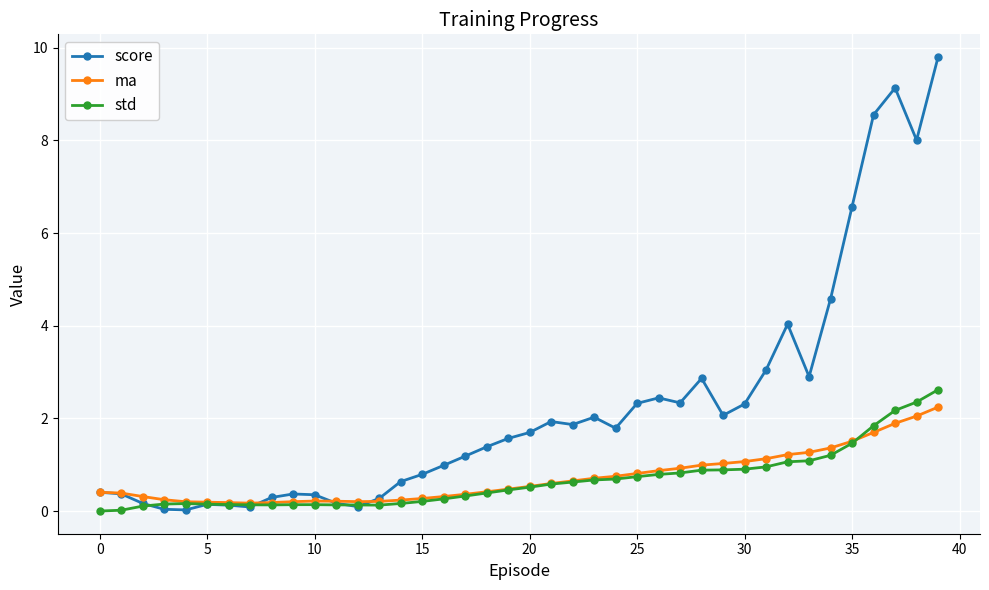

Count the number of categories in the chart.

40